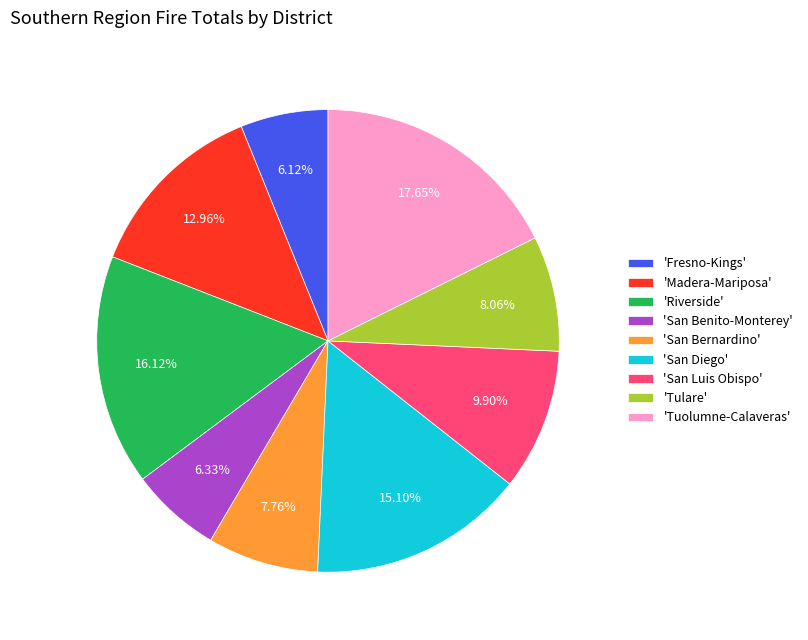

Approximately how many times larger is the value at 'San Luis Obispo' compared to 'San Diego'?

0.7